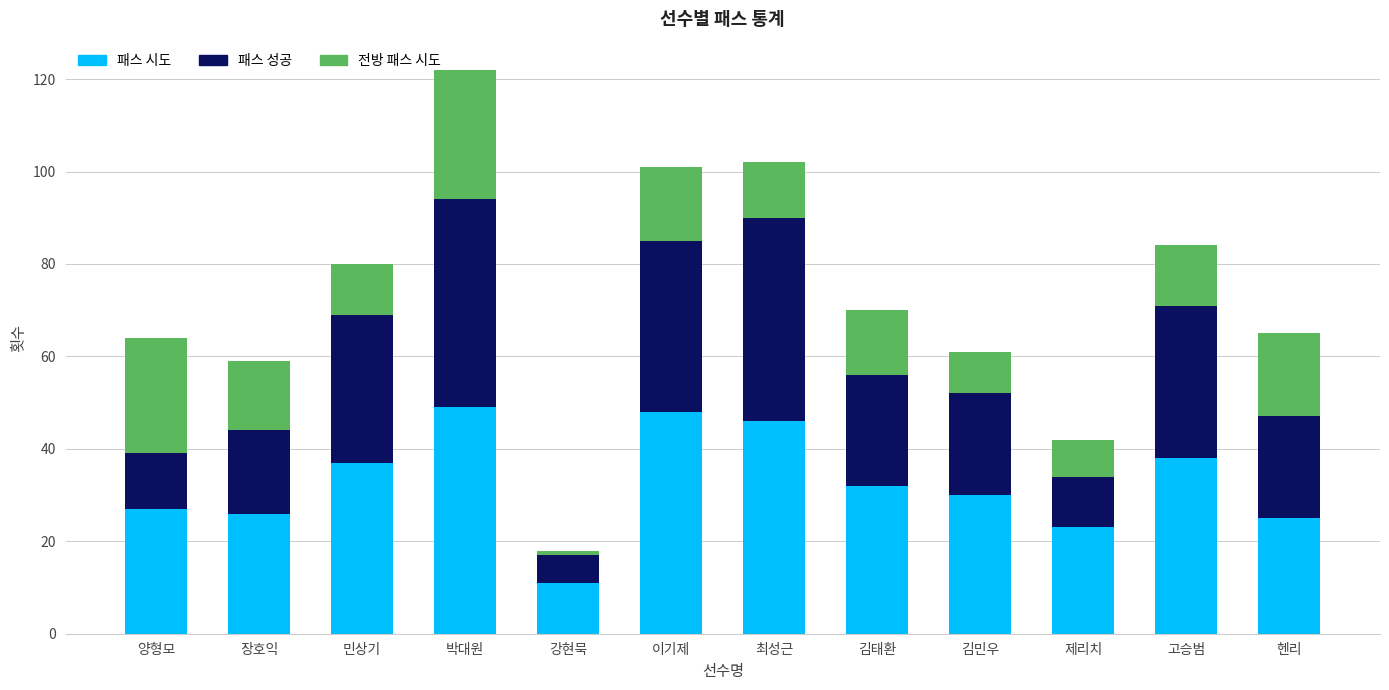

What is the maximum value for 패스 시도?

49